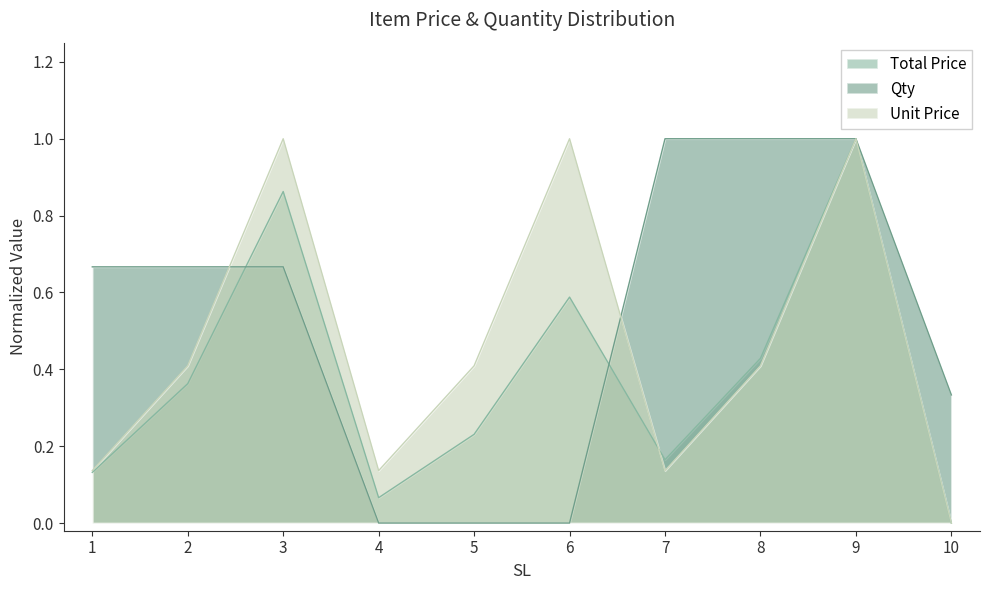

How many data points in Qty are above 0?

7